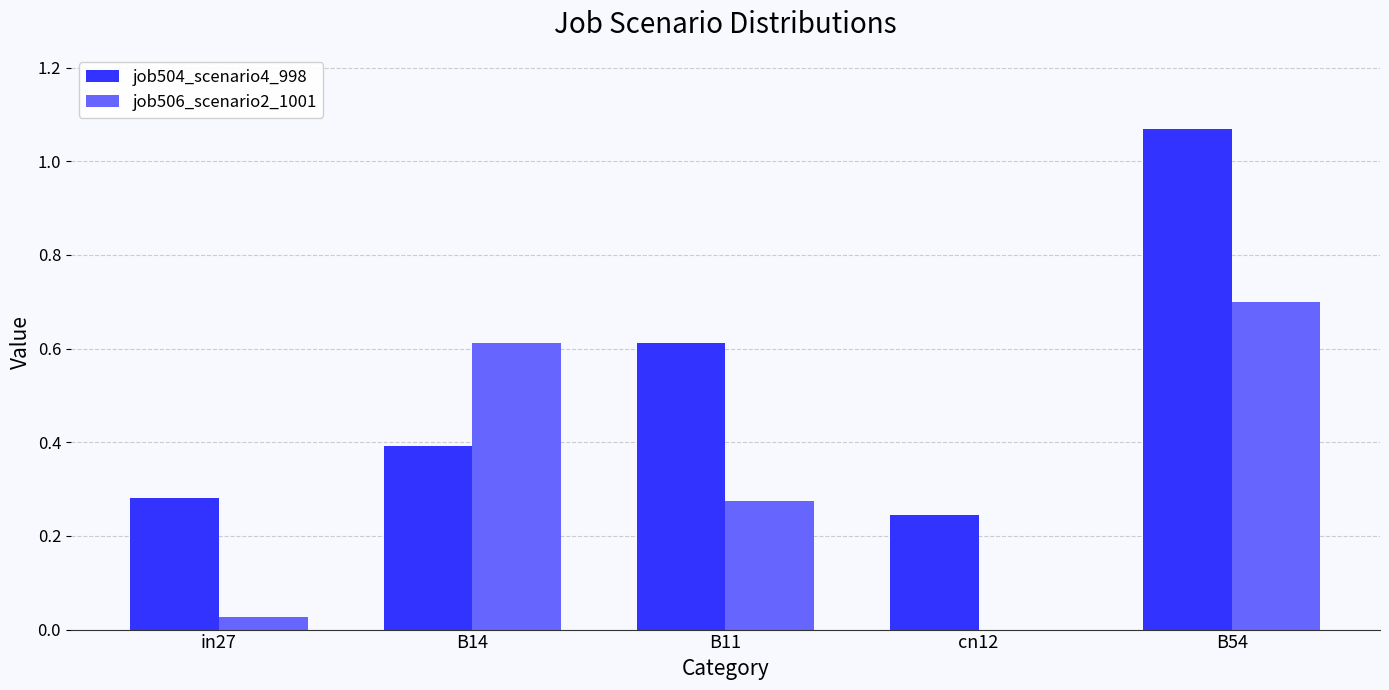

The value of job504_scenario4_998 at B11 is 0.2. True or false?

False